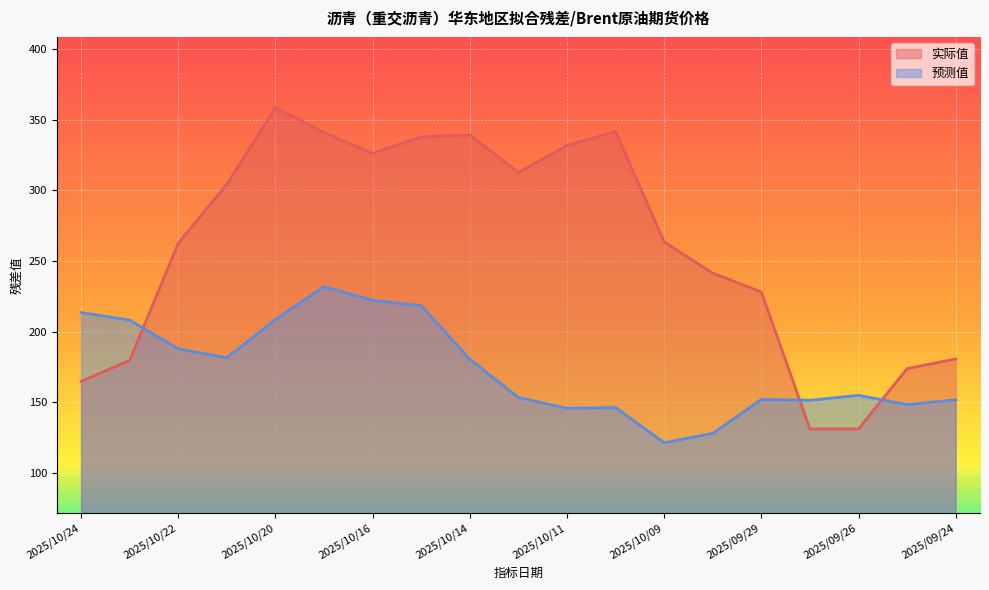

Which series has the largest range (max minus min)?

实际值